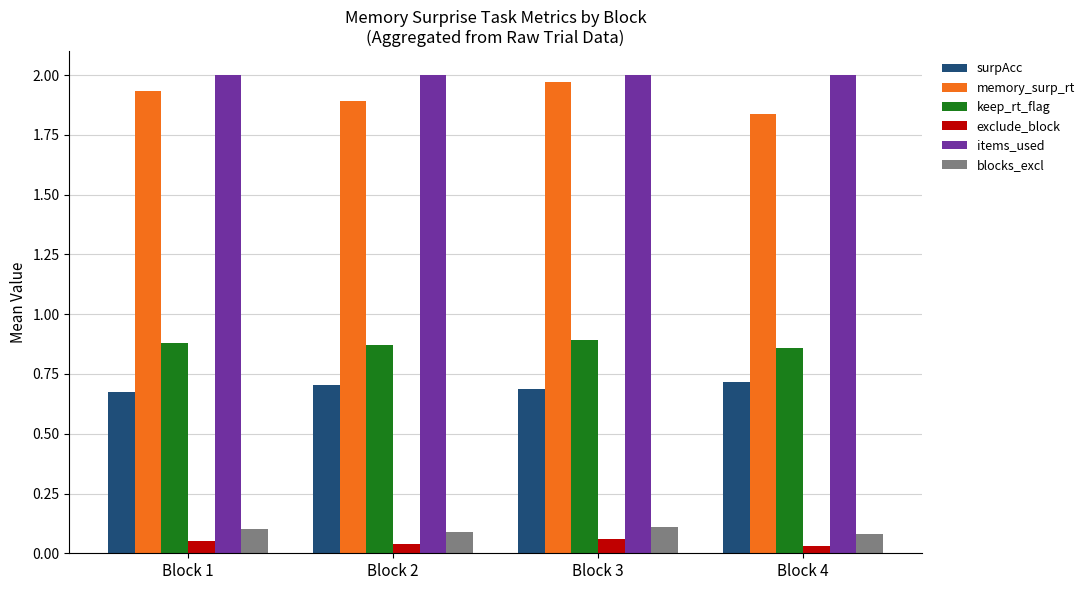

The value of items_used at Block 3 is 0.5. True or false?

False